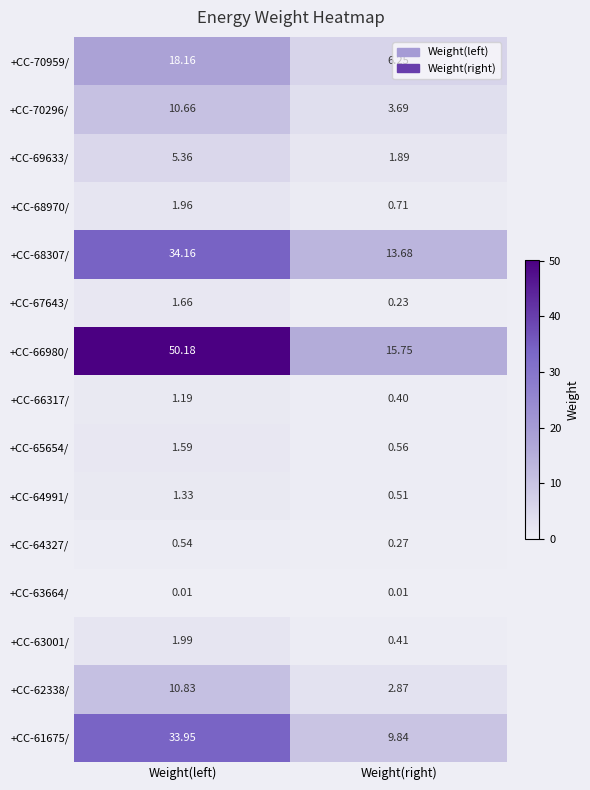

What is the total value across all series at Weight(right)?

57.1